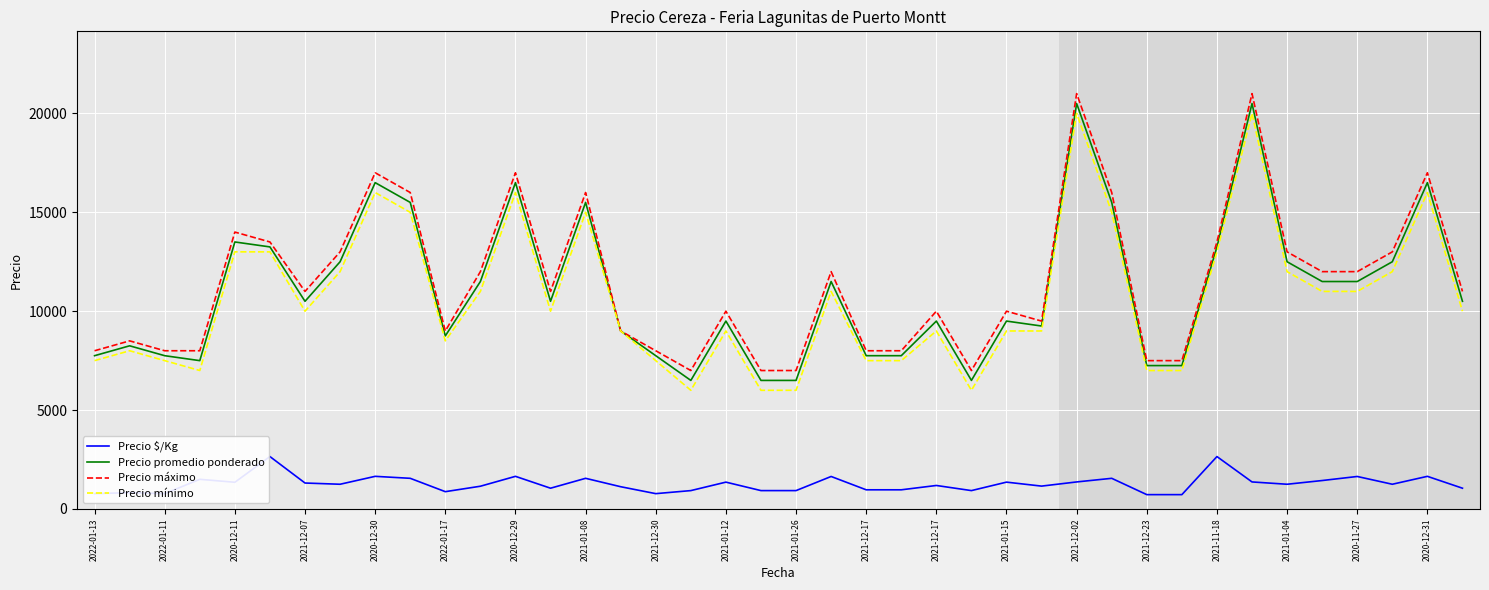

What is the lowest value of the Precio mínimo series?

6000